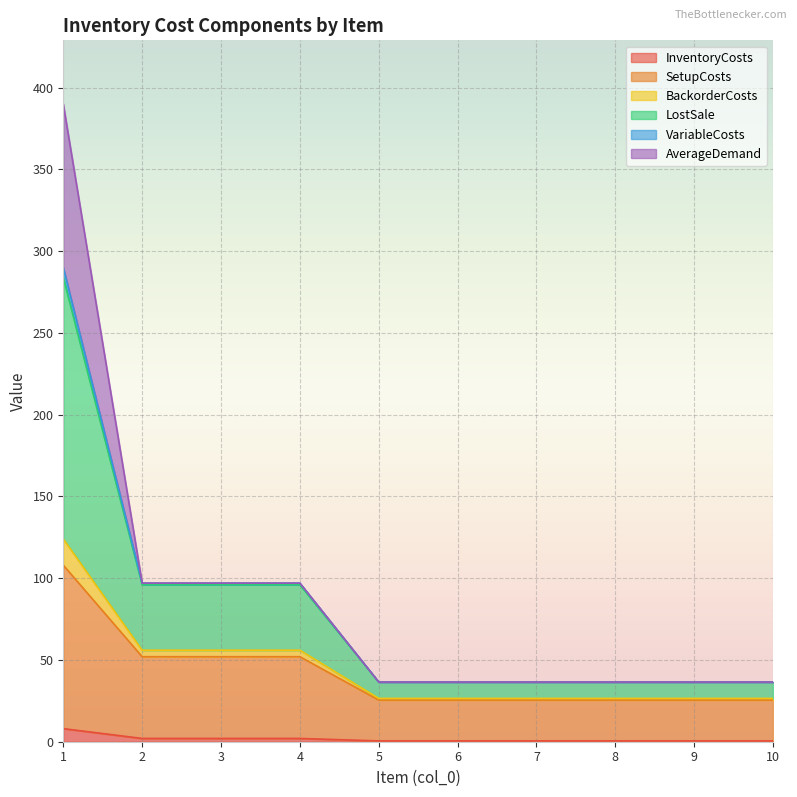

What is the total value across all series at 6?

36.5